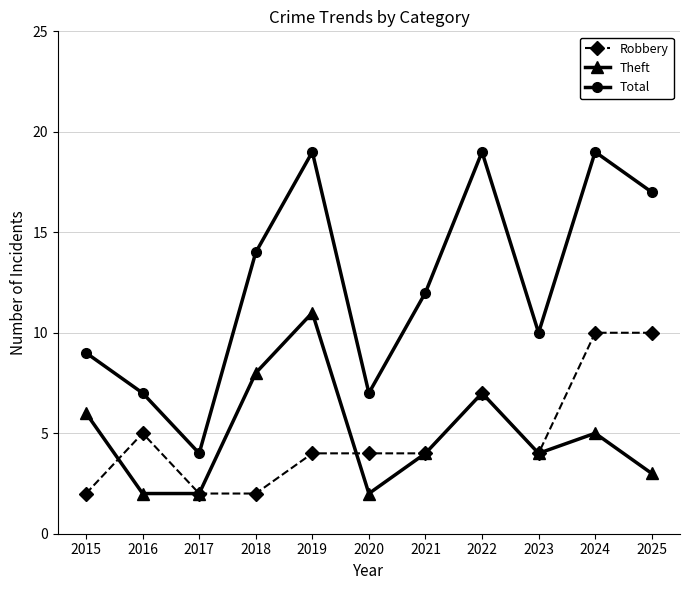

What is the difference between the second highest and second lowest values in the Total series?

12